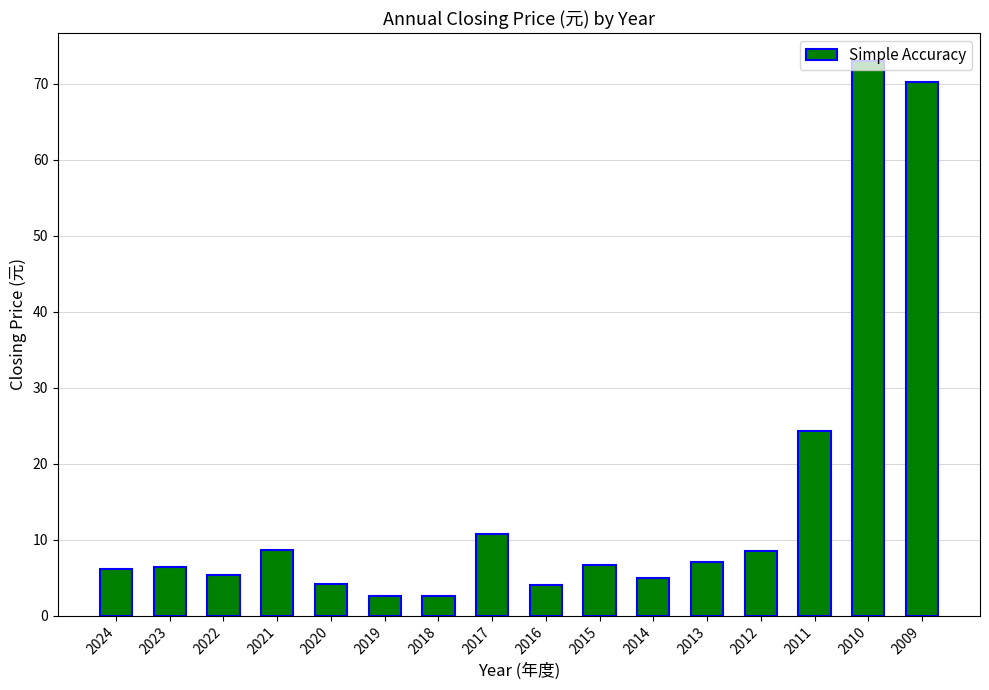

Are the bars grouped side by side (vs. stacked)?

No